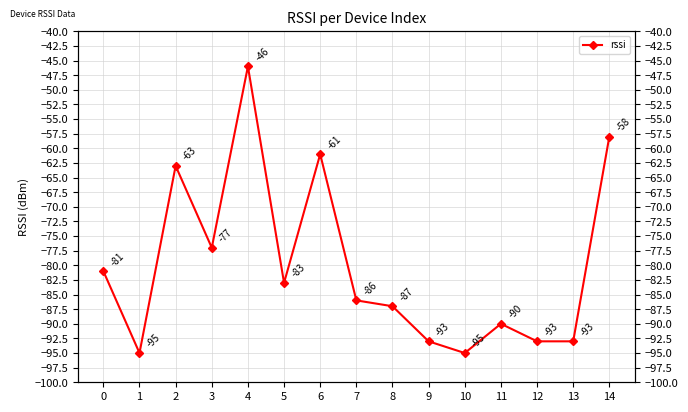

How many series are shown in this chart?

1